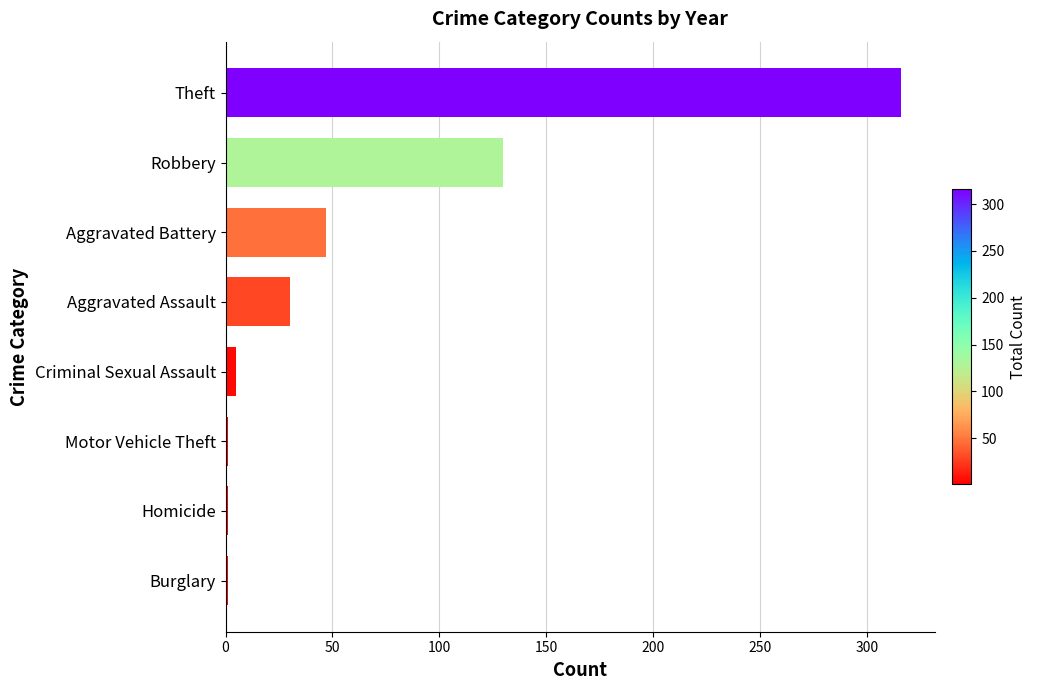

How many data points are less than 30?

4